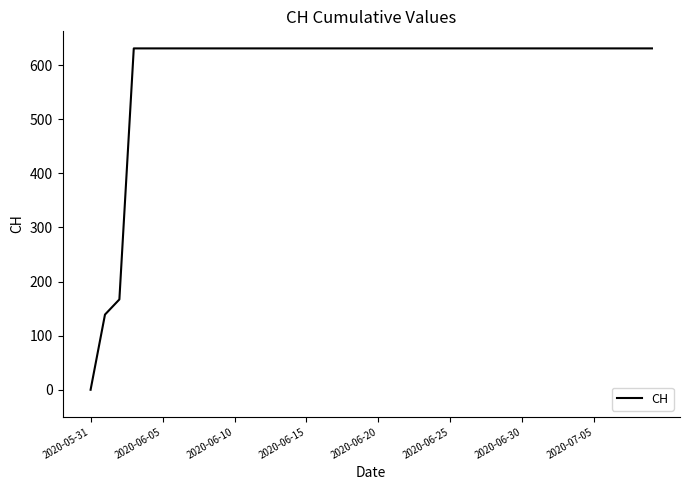

What is the maximum value shown in the chart?

631